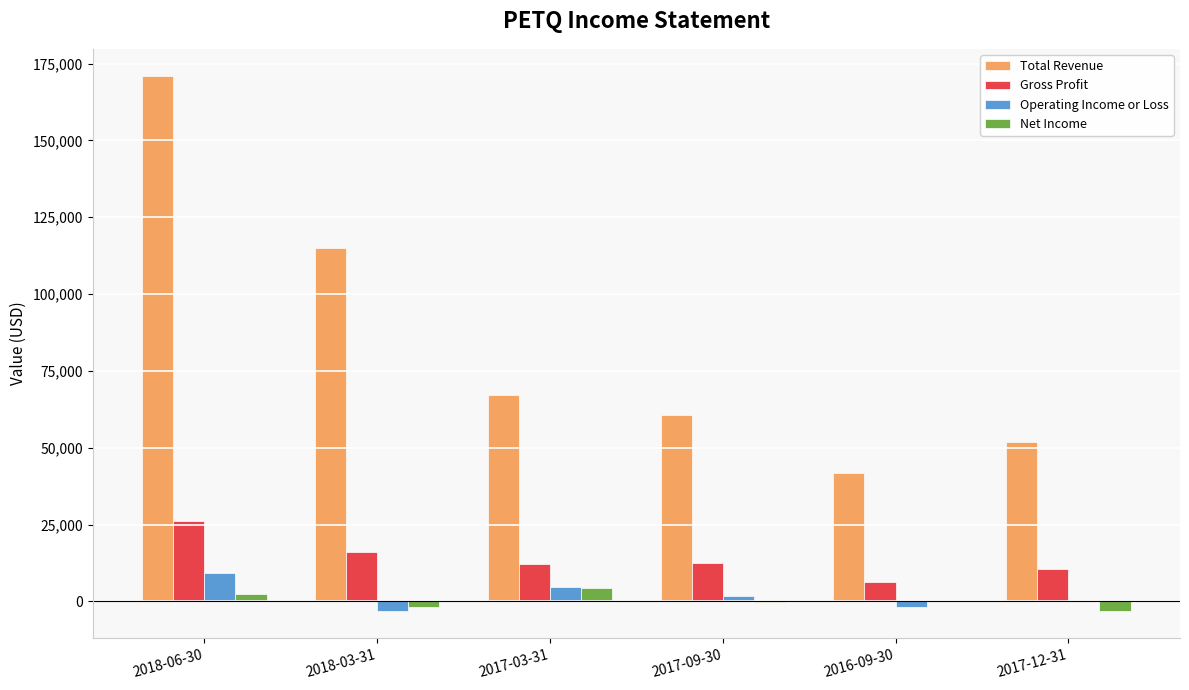

Which series changed the most between 2018-06-30 and 2016-09-30?

Total Revenue